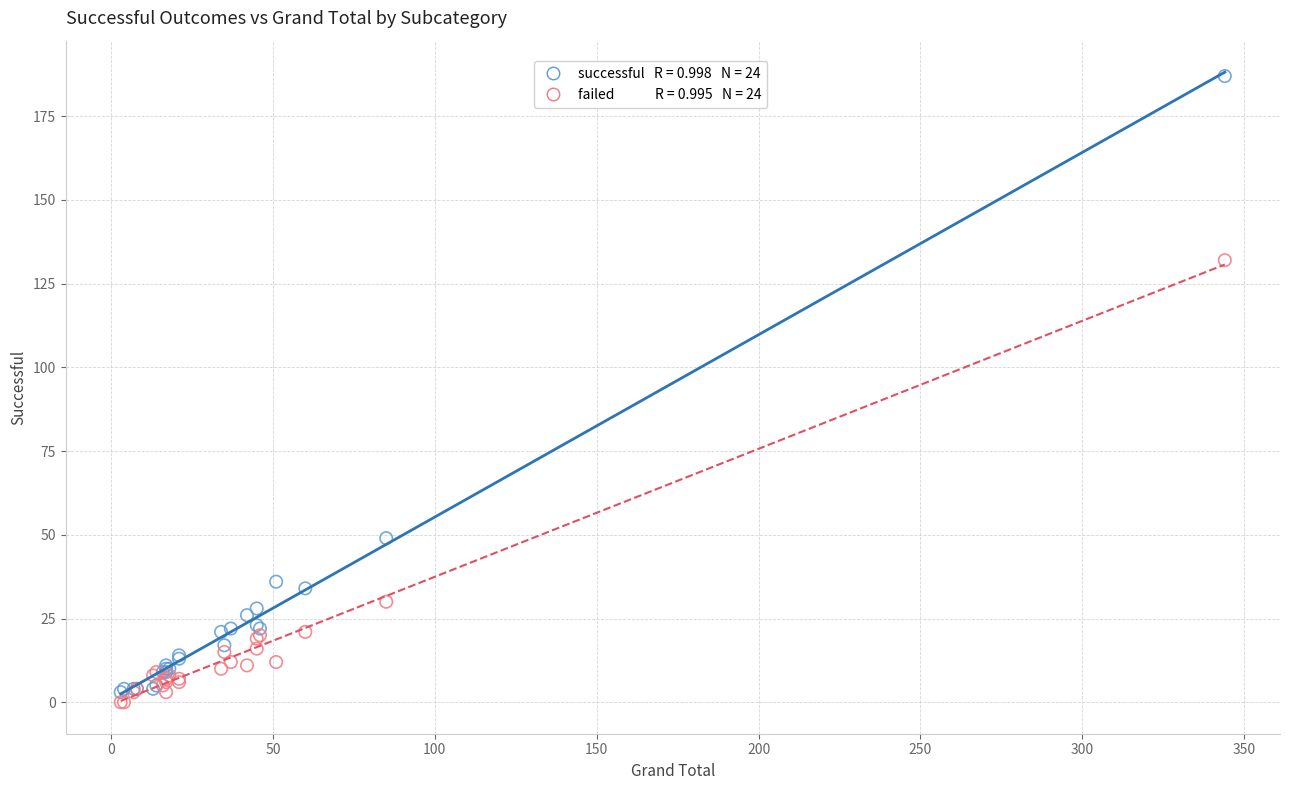

Across all series, what Y value is closest to 93?

132